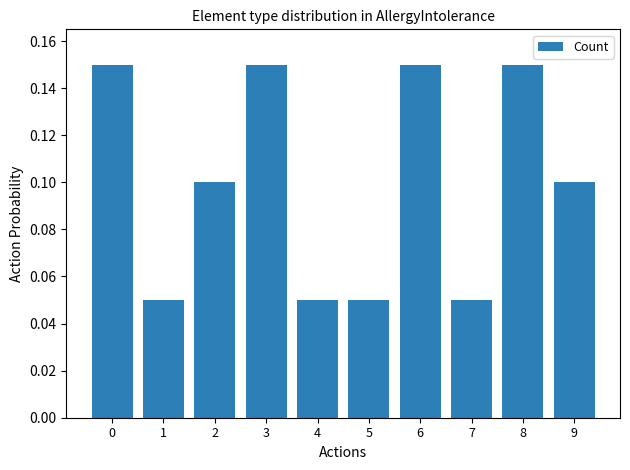

Are the bars grouped side by side (vs. stacked)?

No